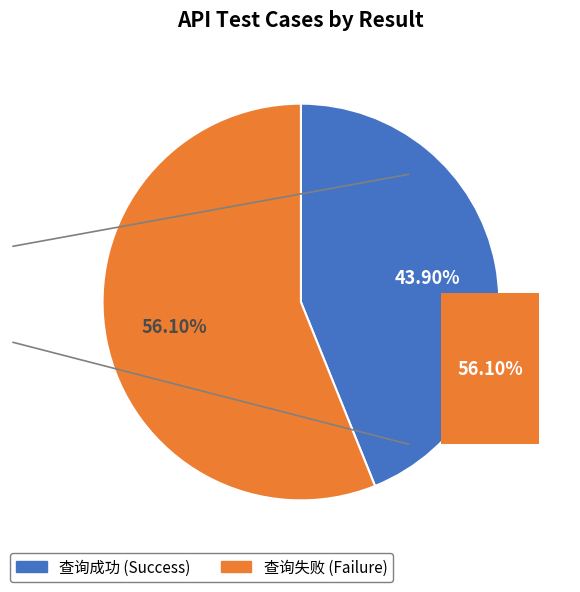

Rank the categories by value from lowest to highest.

查询成功, 查询失败